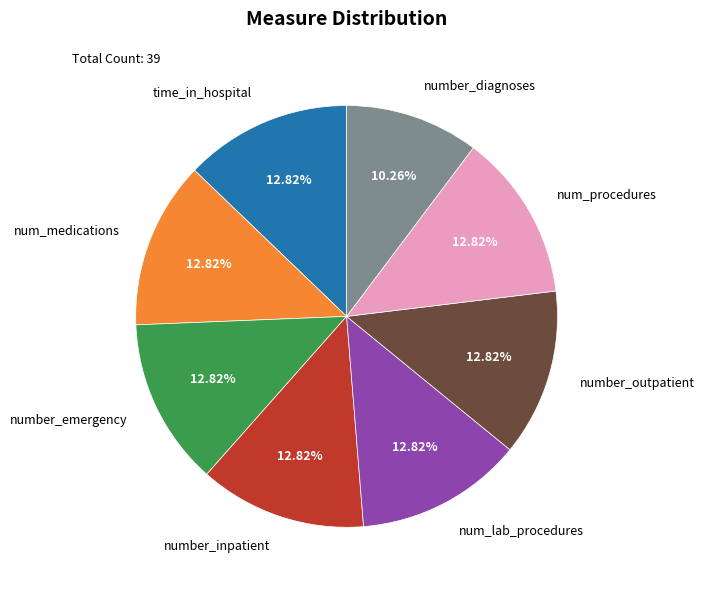

True or false: num_medications accounts for 27% of the total.

False